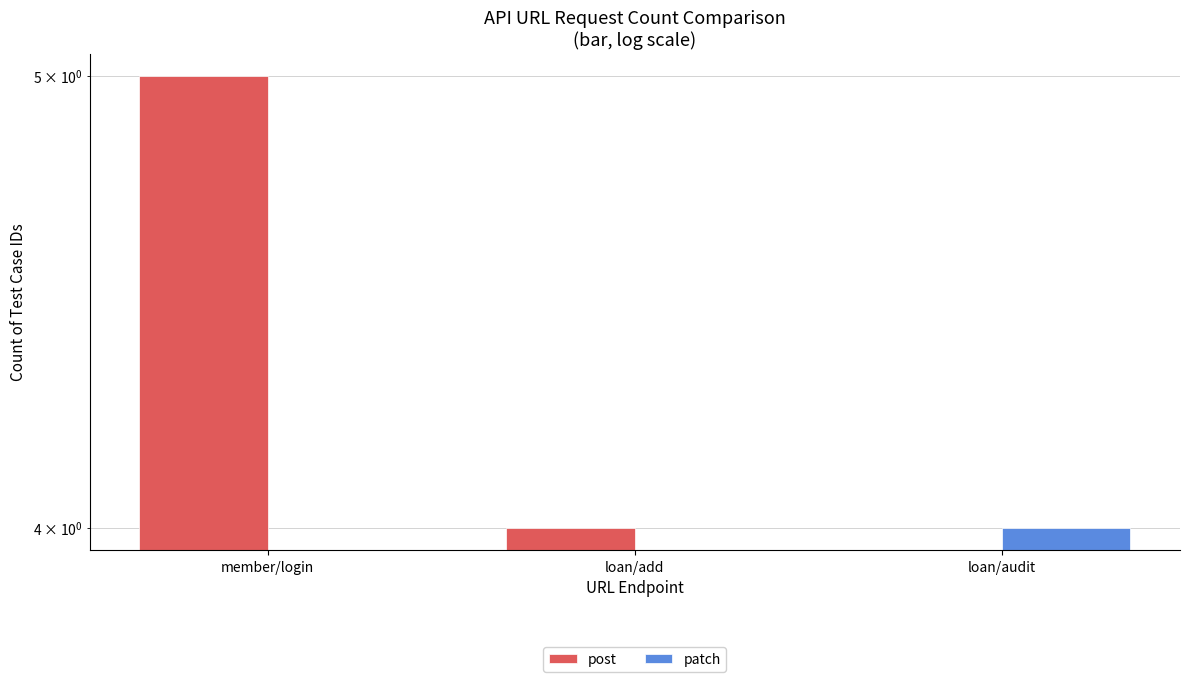

What is the sum of all post values?

9